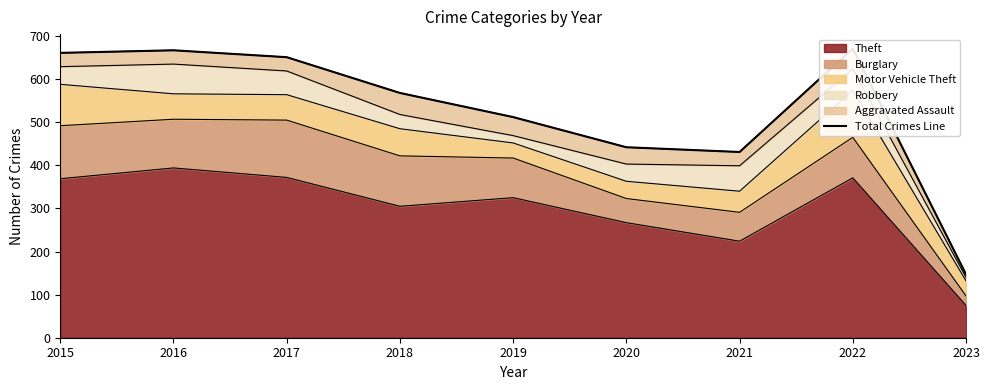

How many lines are shown in the chart?

1